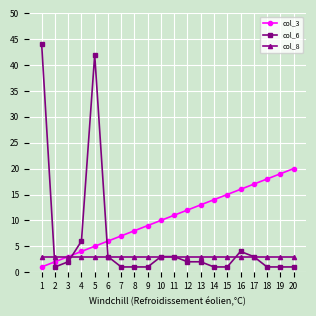

How many lines are shown in the chart?

3